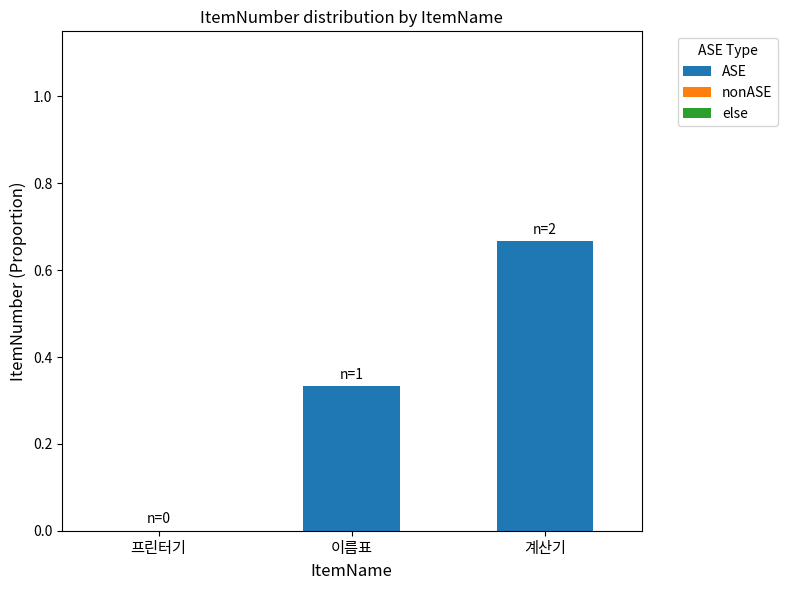

At which category does the chart reach its peak across all series?

계산기